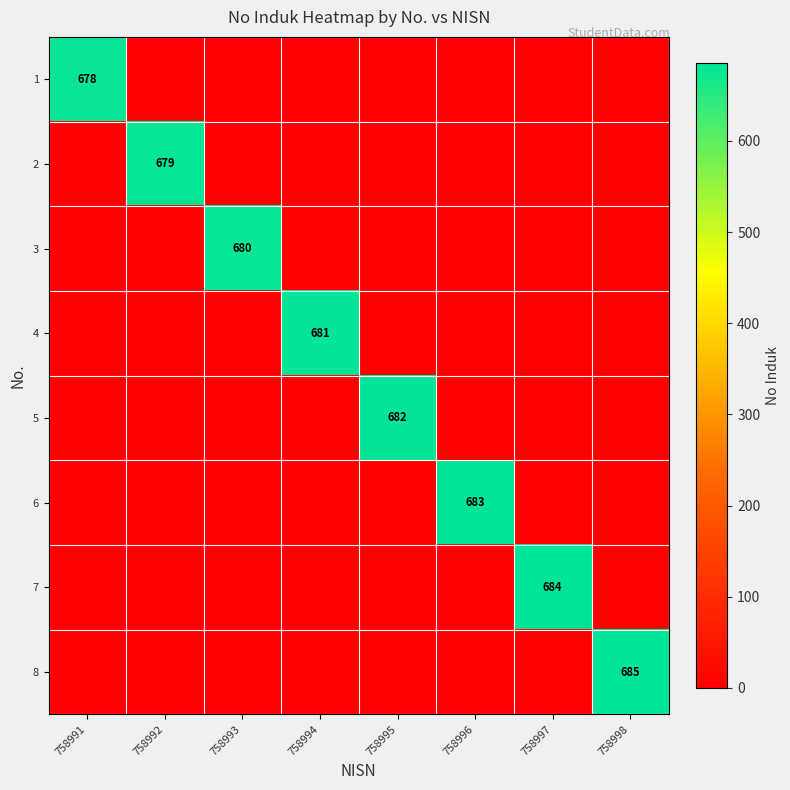

At how many categories does at least one series exceed 436?

8